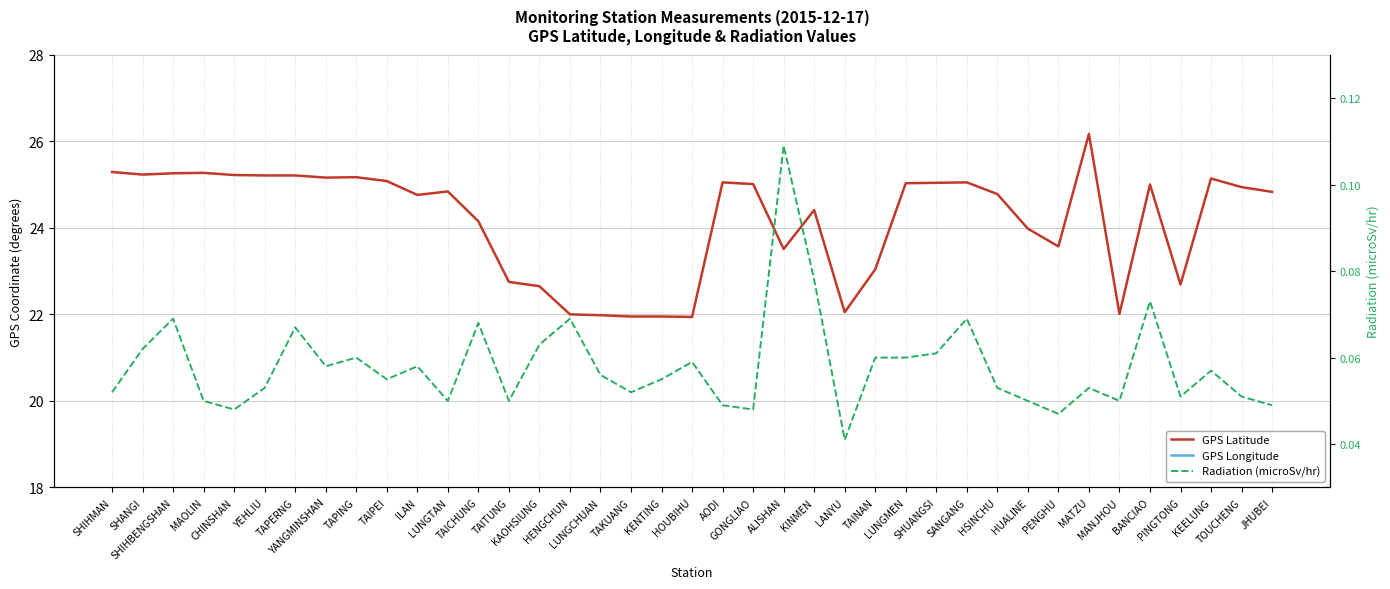

How many interior local peaks does the Radiation (microSv/hr) series have?

12